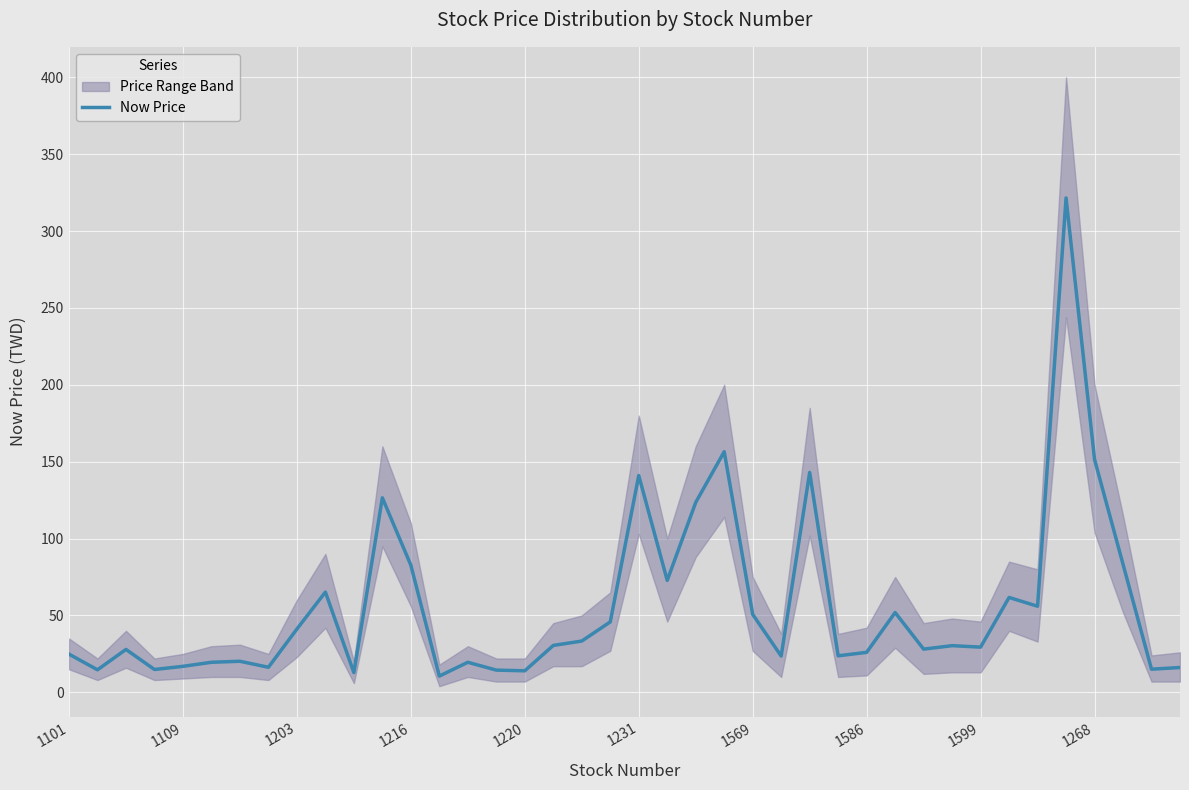

The Now Price series shows 24.9 at 1101. True or false?

True